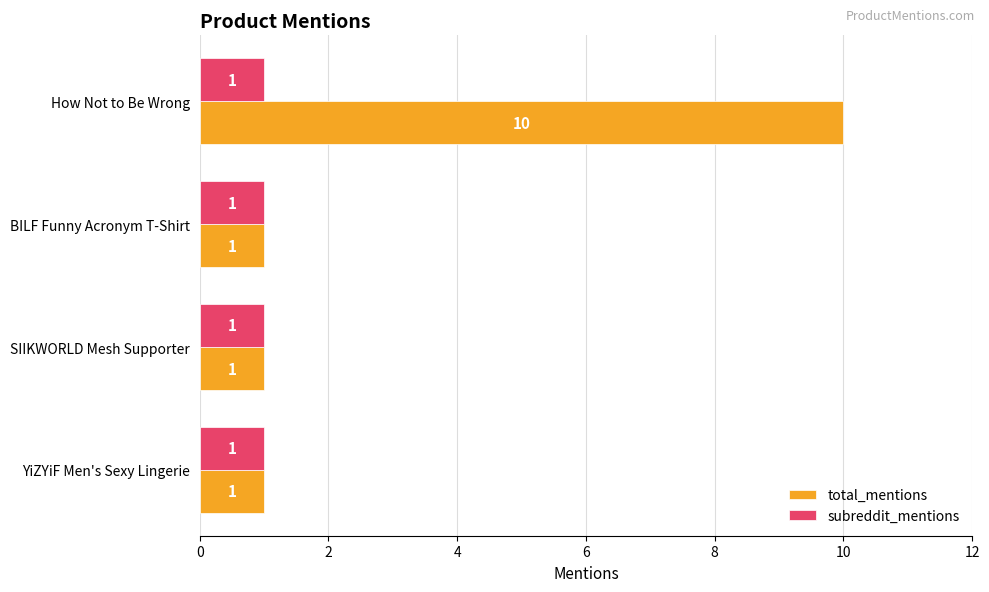

What is the sum of all total_mentions values?

13